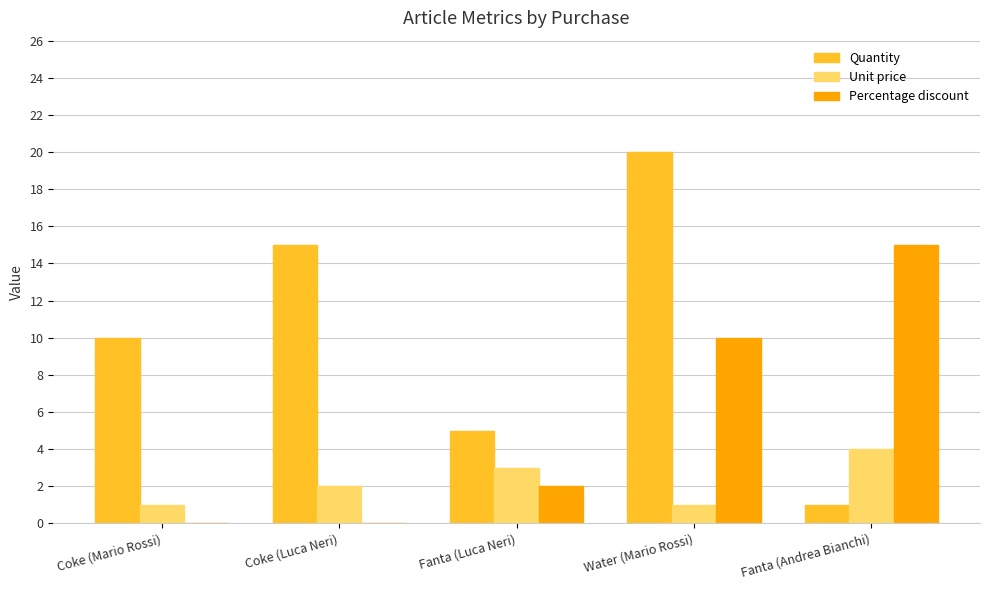

Reading left to right, what are all the values shown in this chart?

Quantity: 10	15	5	20	1
Unit price: 1	2	3	1	4
Percentage discount: 0	0	2	10	15